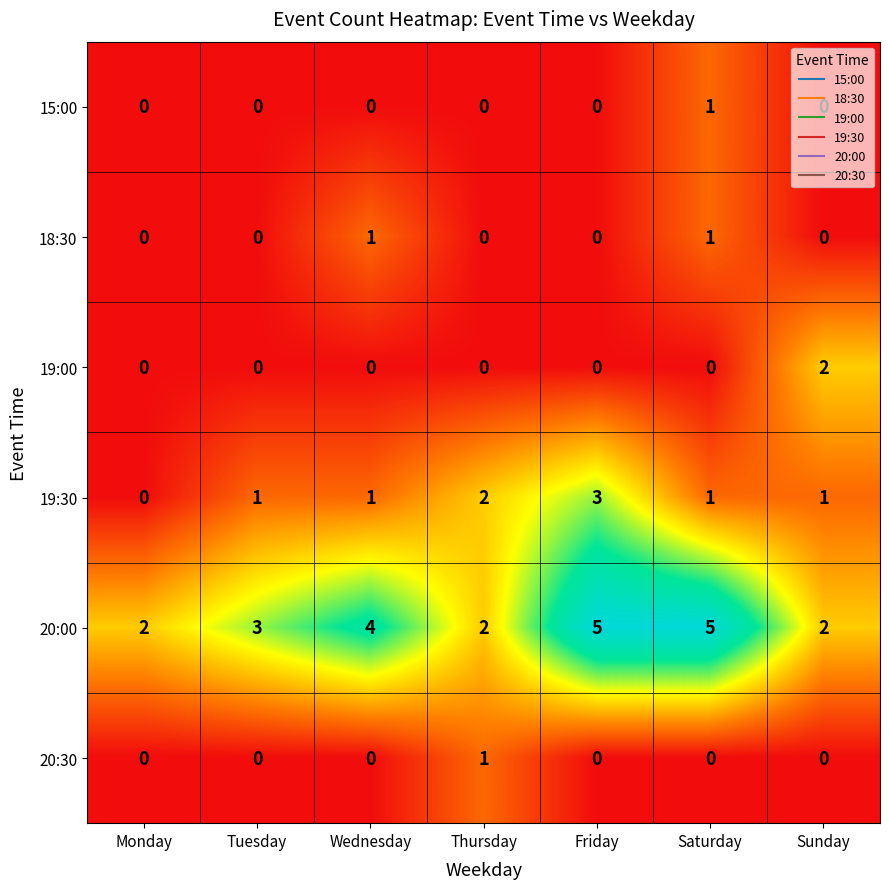

The value of 19:30 at Monday is 0. True or false?

True